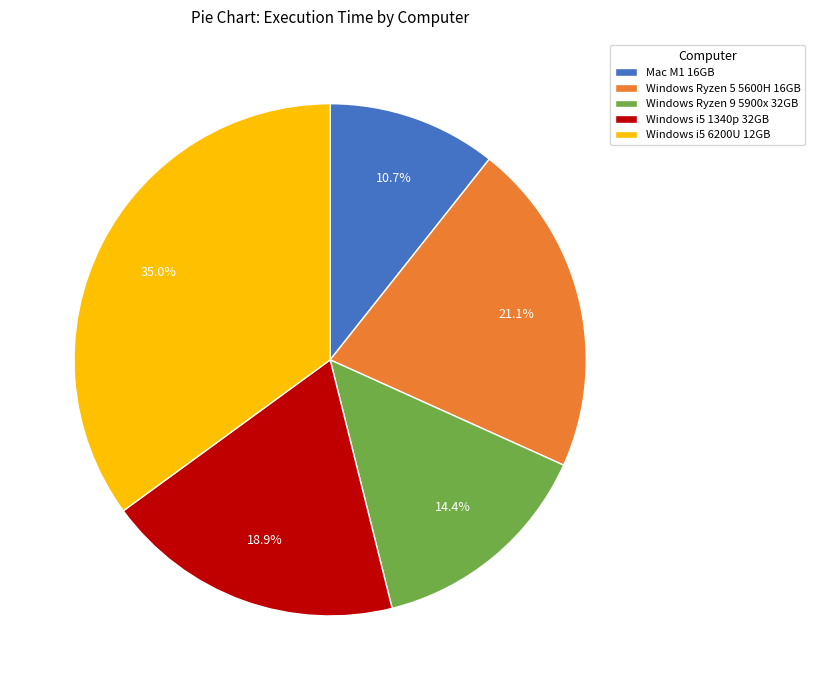

How many slices are in this pie chart?

5